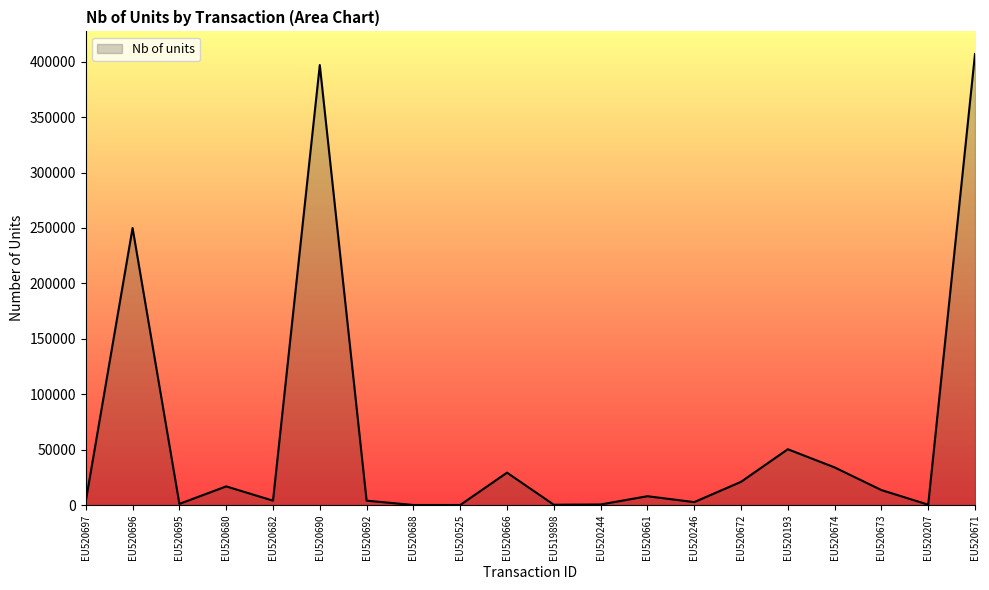

The value at EU520690 is 667597. True or false?

False